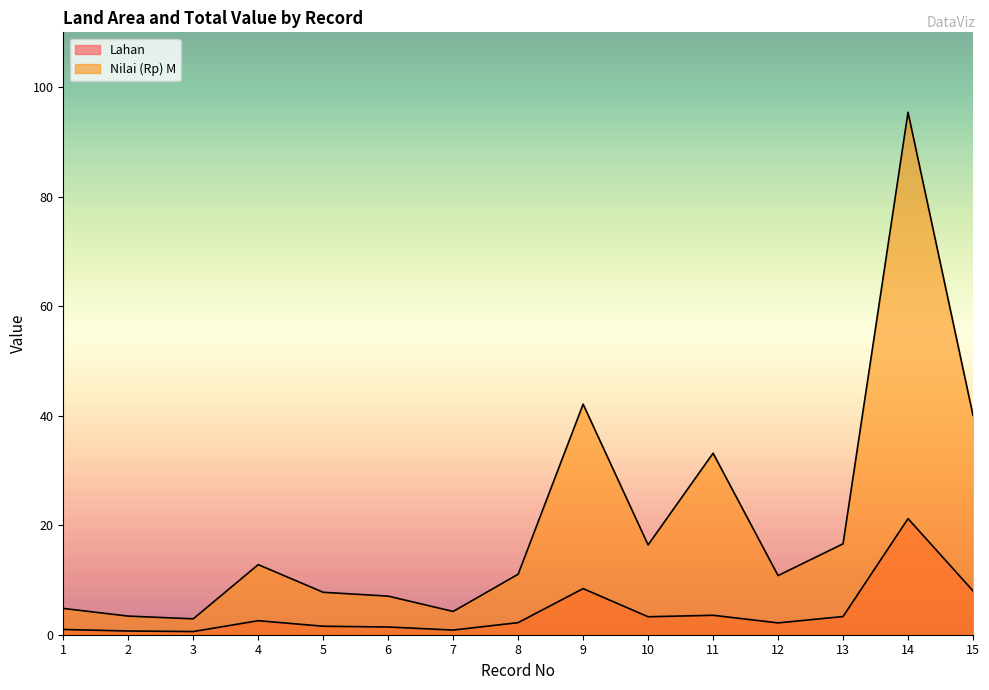

The value of Nilai (Rp) M at 15 is 40.0. True or false?

True